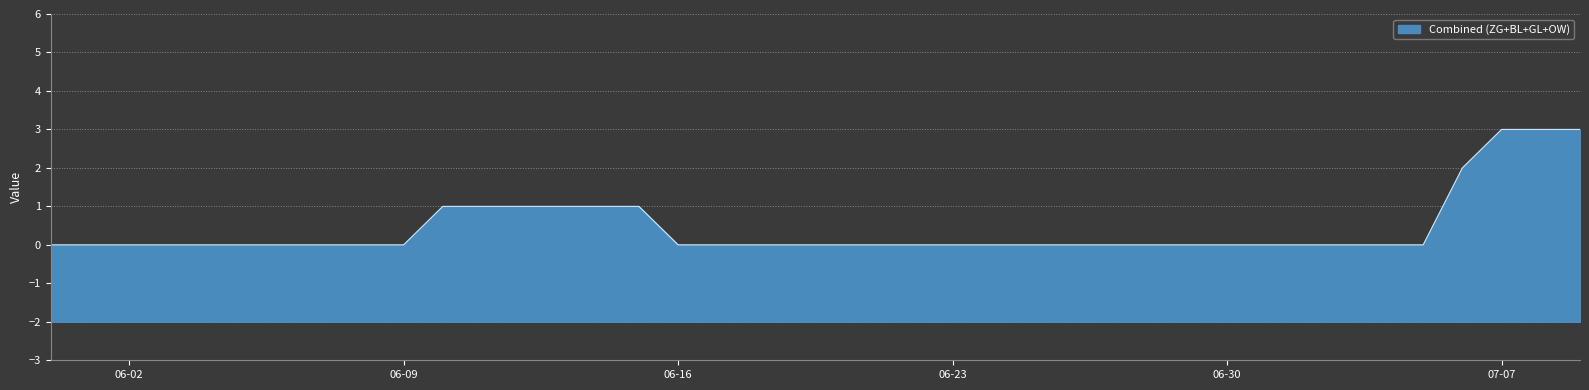

What is the label of the 7th point from the left?

2020-06-06